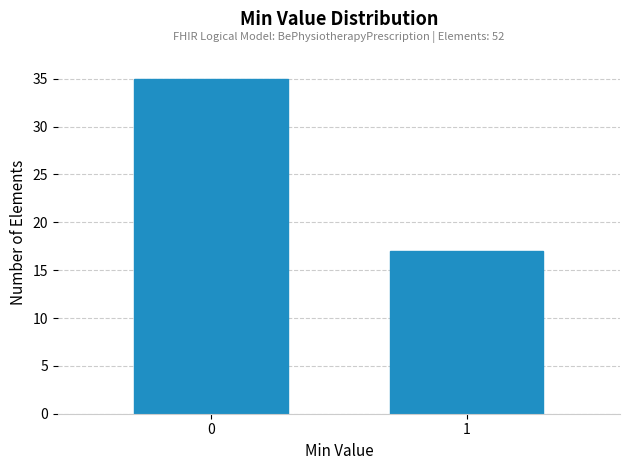

Reading right to left, extract all data points from this chart.

1=17	0=35